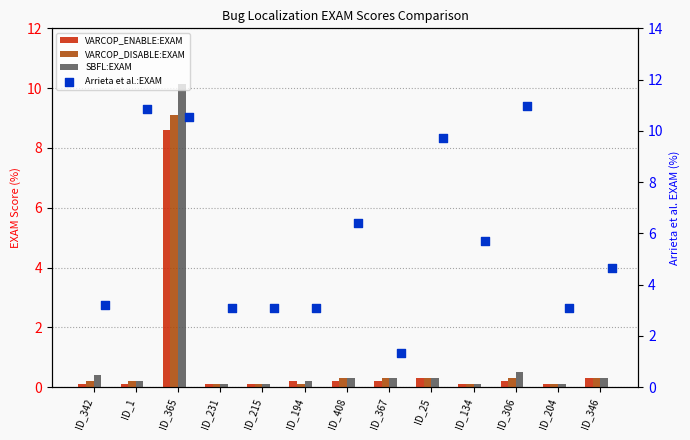

At which category is the sum across all series the highest?

ID_365